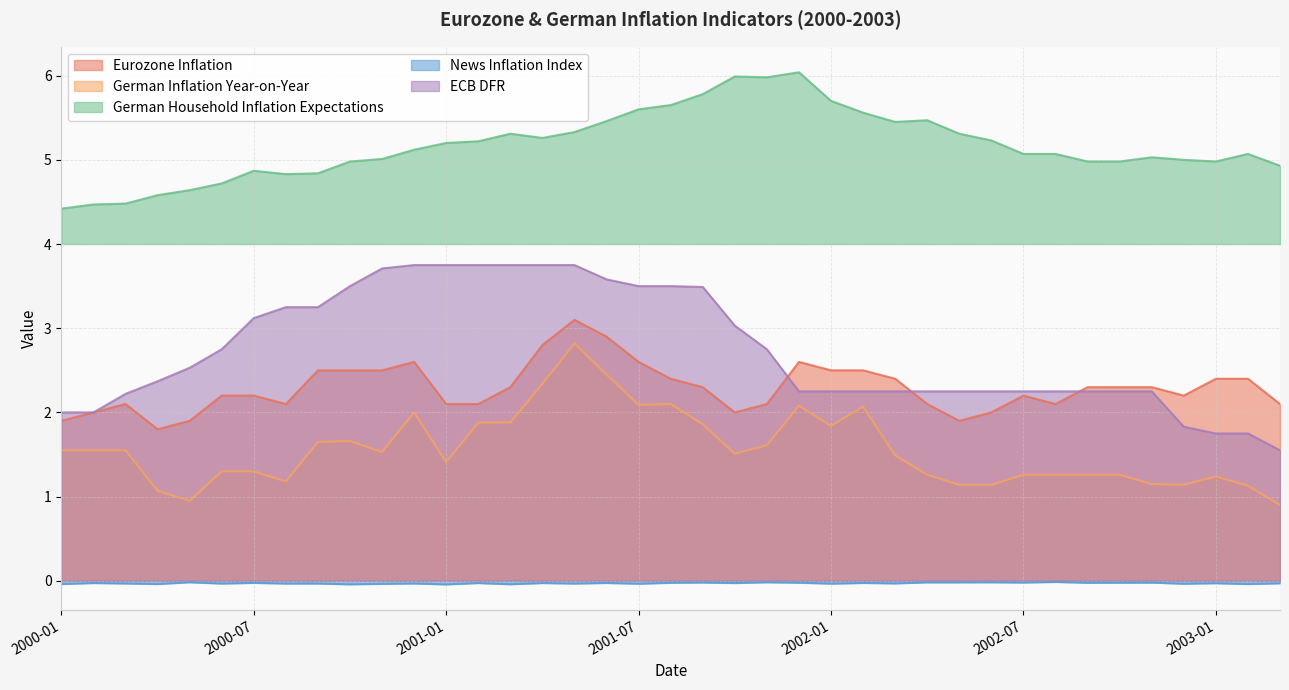

How many interior local peaks does the News Inflation Index series have?

14